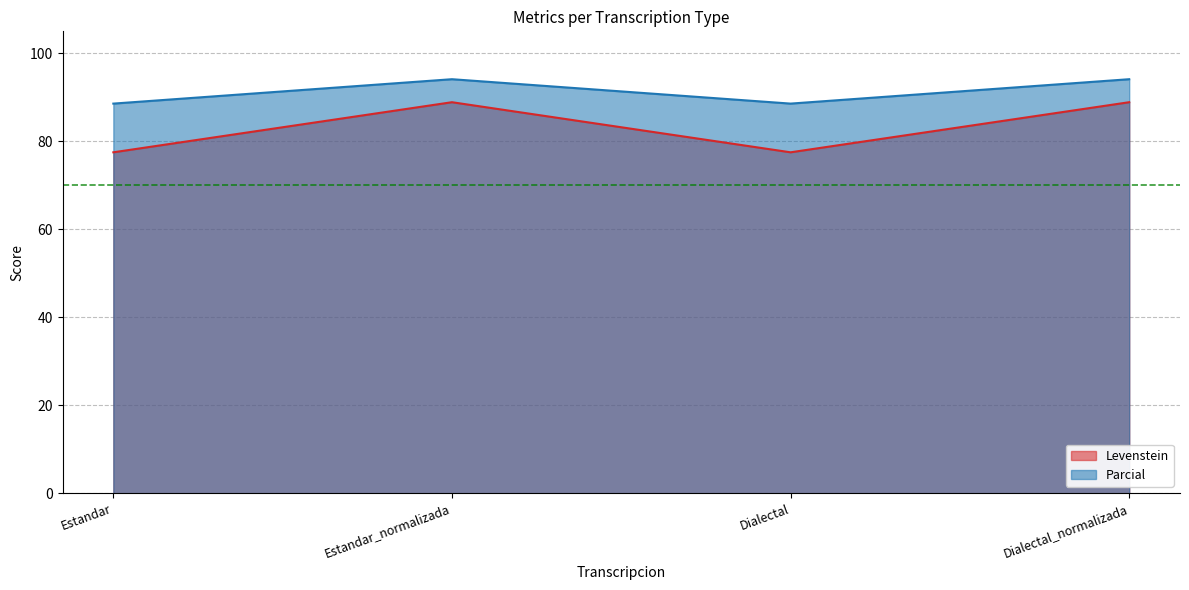

Reading left to right, transcribe all the data shown in this chart.

Levenstein: 77.5	88.9	77.5	88.9
Parcial: 88.6	94.1	88.6	94.1